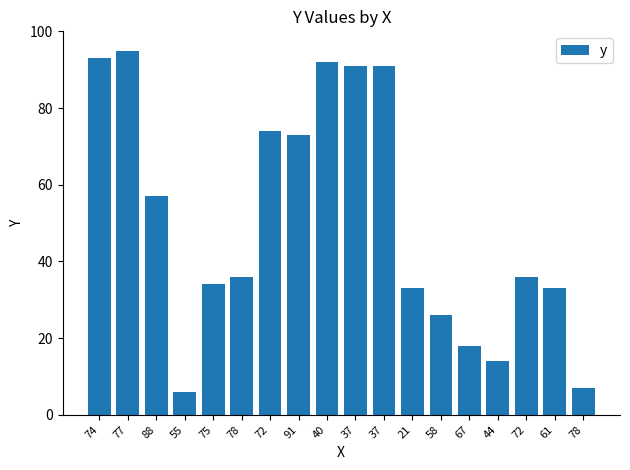

How many series are shown in this chart?

1